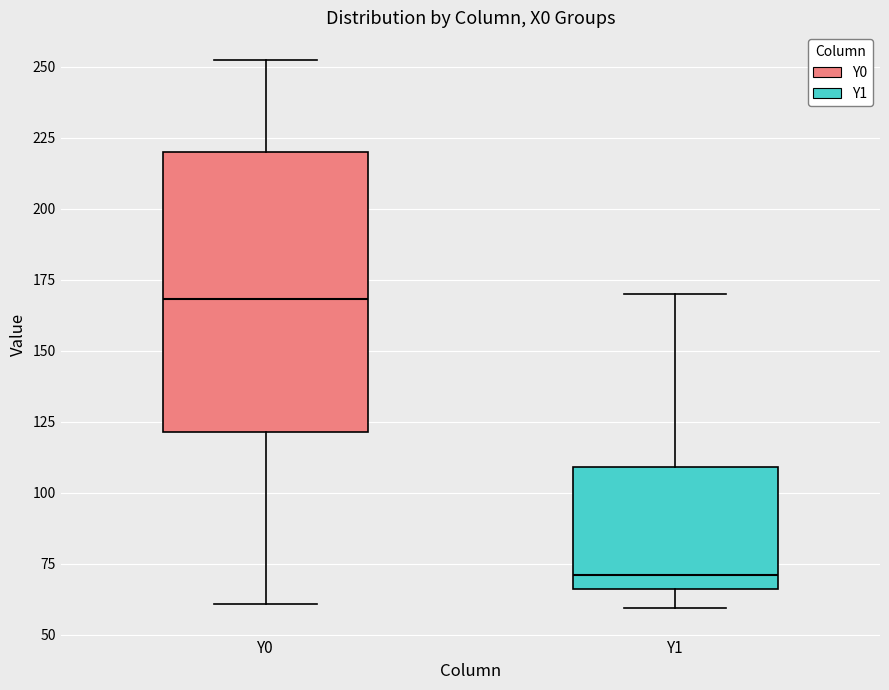

Reading left to right, read every box against the y-axis: the position of its median line, the range the box covers, and the ends of its whiskers. The values are not printed on the chart, so give them approximately, as read against the axis.

Y0: median 170, box 120 to 220, whiskers 60 to 250
Y1: median 70, box 65 to 110, whiskers 60 to 170